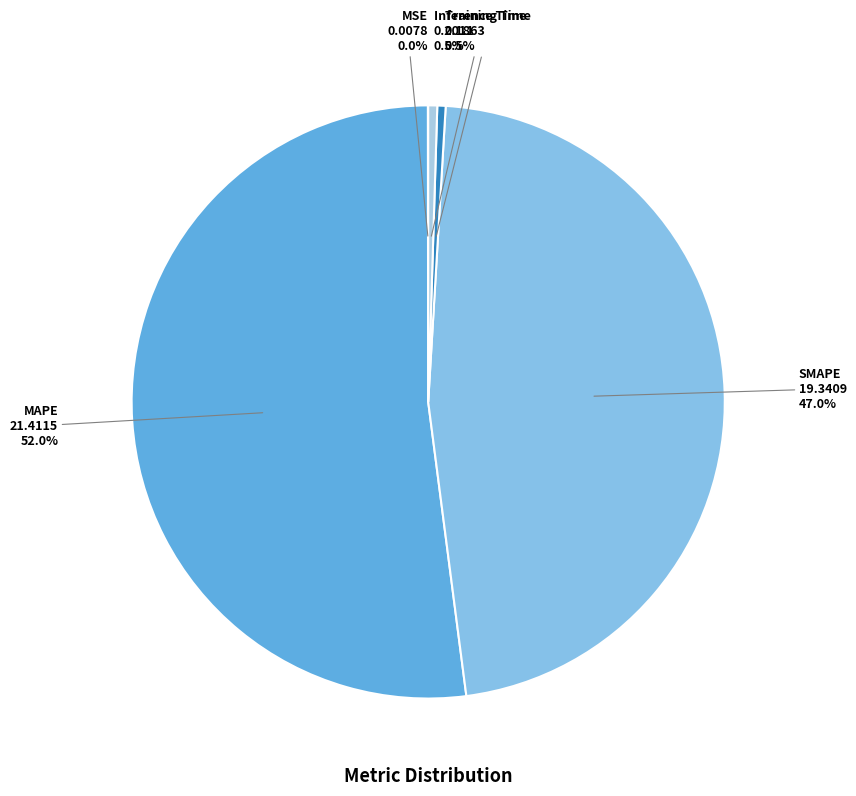

To the nearest percent, what percentage of the pie is SMAPE?

47%